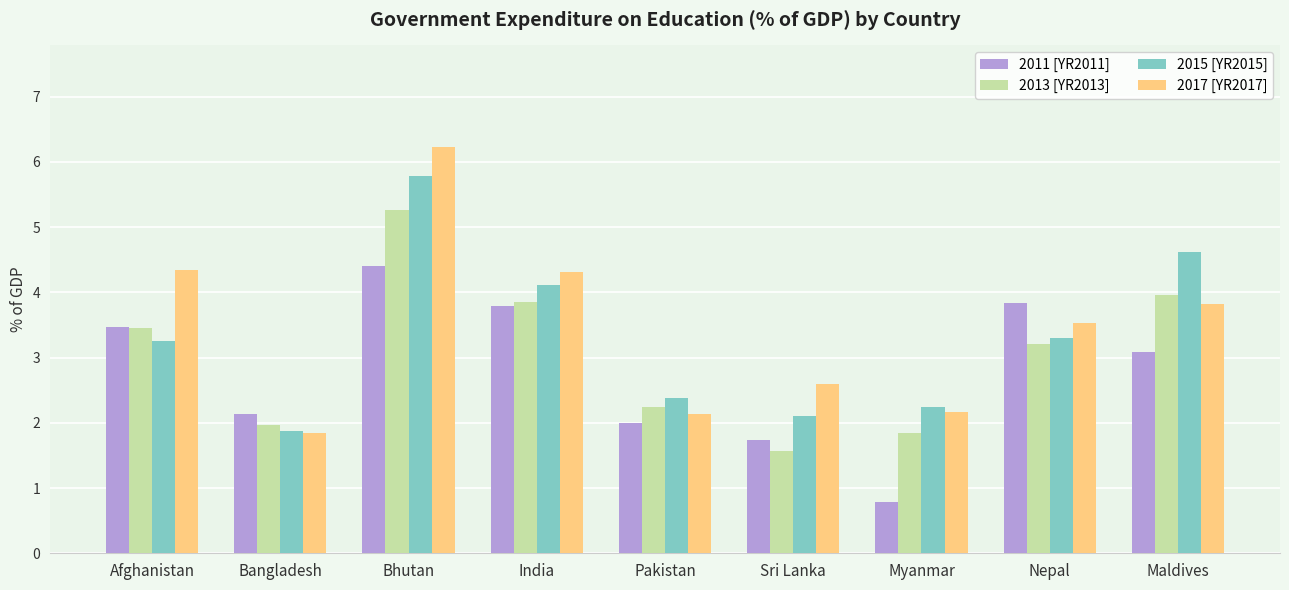

How many bars are there in each group?

4